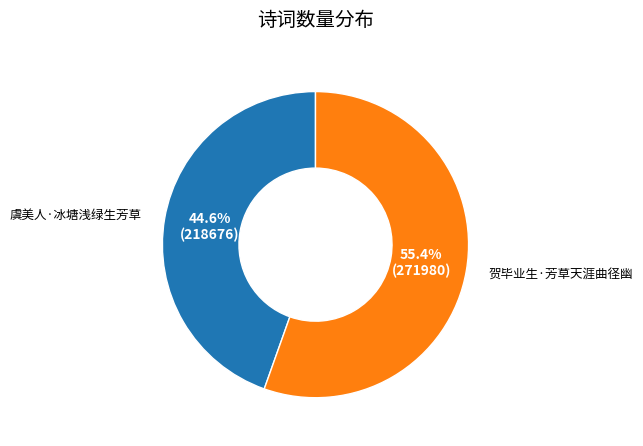

Which slice is the largest?

贺毕业生·芳草天涯曲径幽